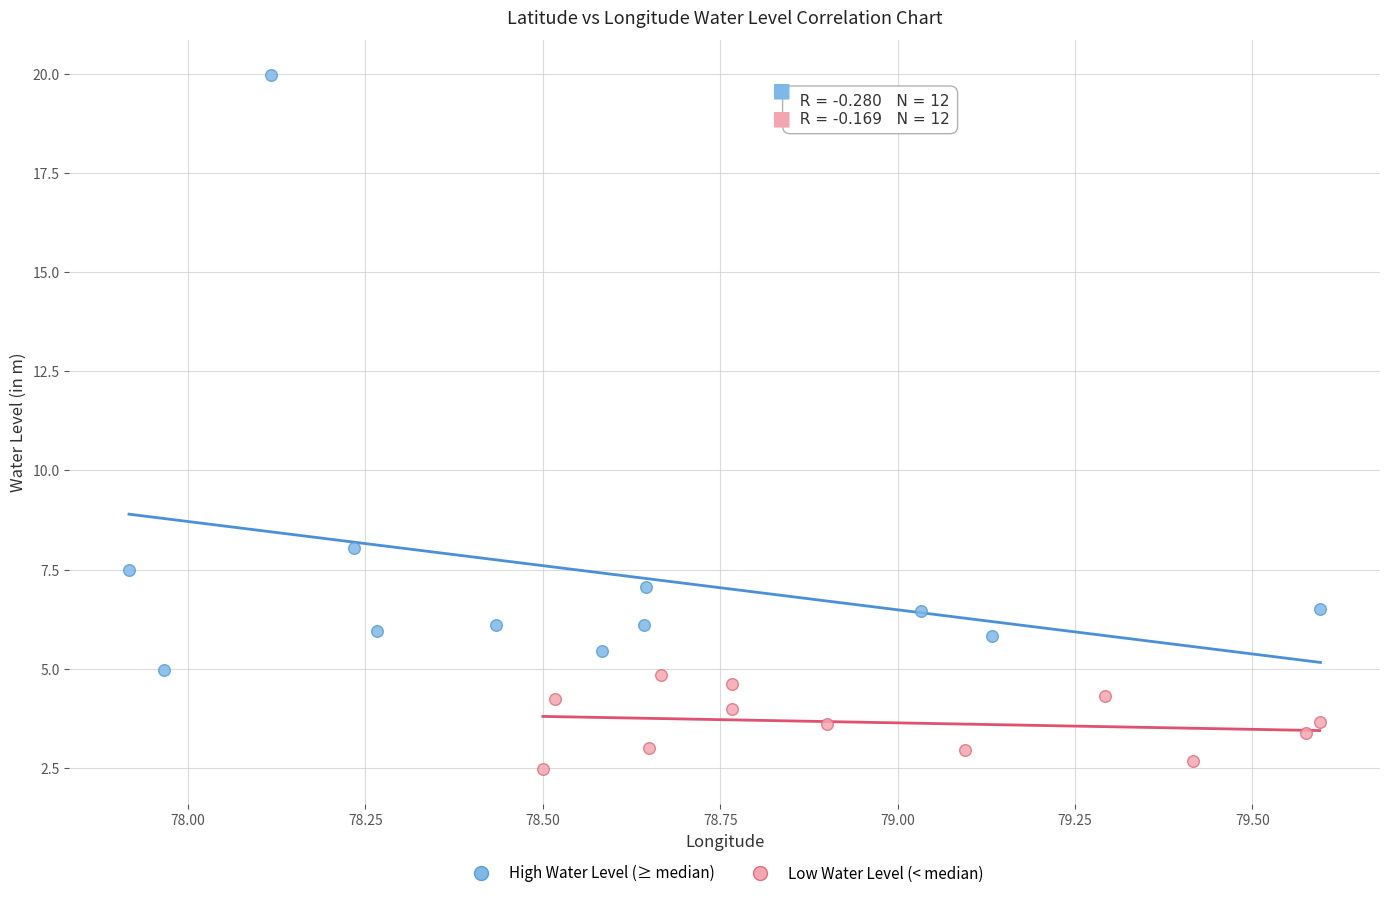

Which series reaches the maximum Y coordinate?

High Water Level (≥ median)